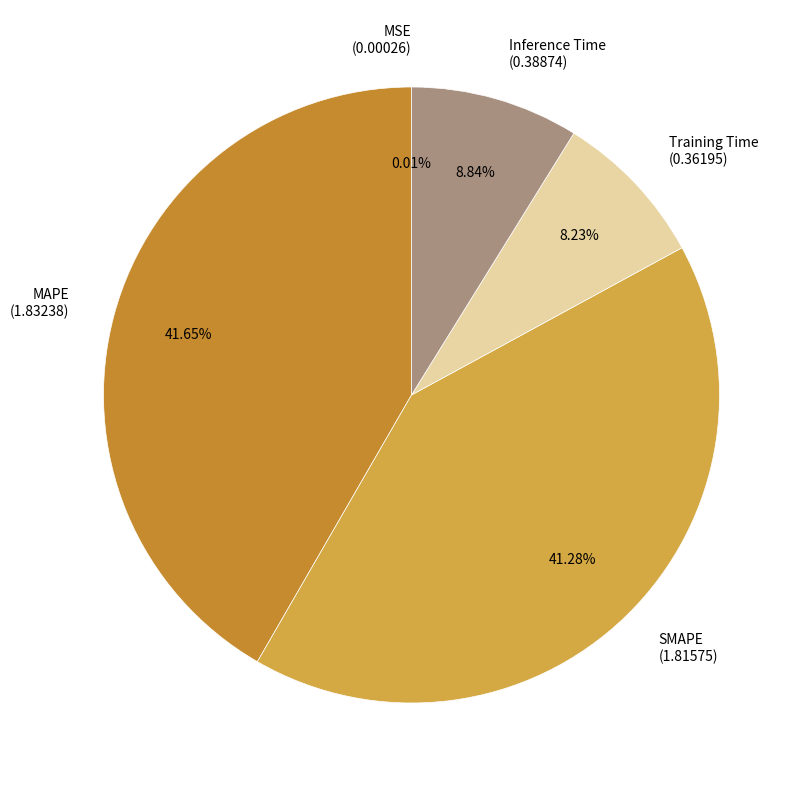

Does MAPE (1.83238) represent more than half of the total?

No